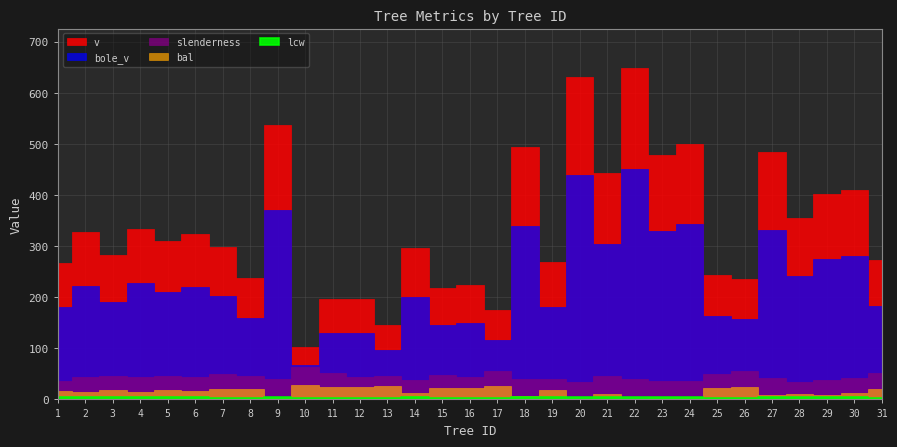

Between 4 and 29, which series saw the biggest shift?

v